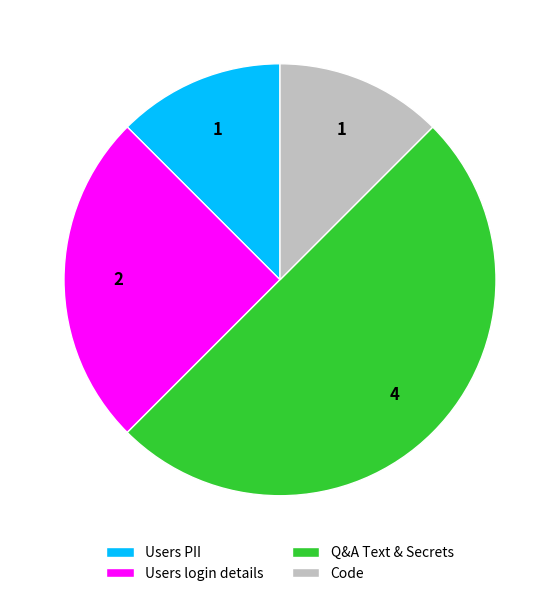

Combined, do Users login details and Users PII account for over 50%?

No